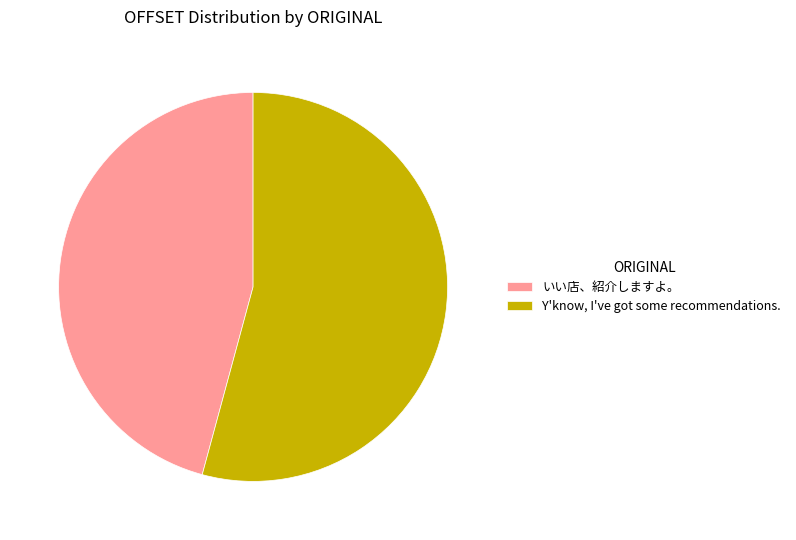

Rank the categories by value from highest to lowest.

Y'know, I've got some recommendations., いい店、紹介しますよ。